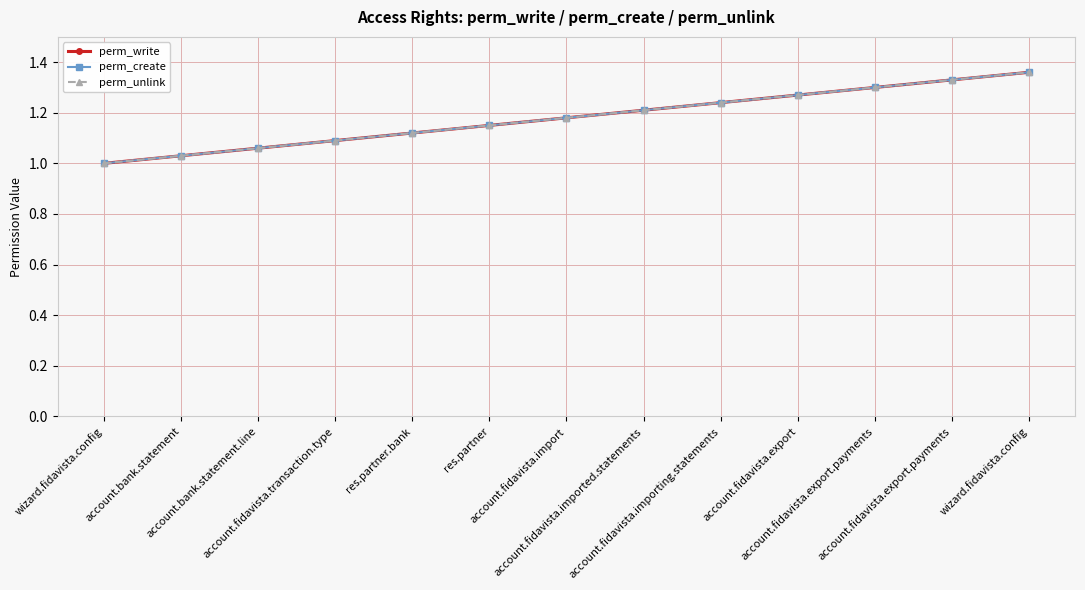

What is the value of the perm_unlink point at the 3rd from the left?

1.1